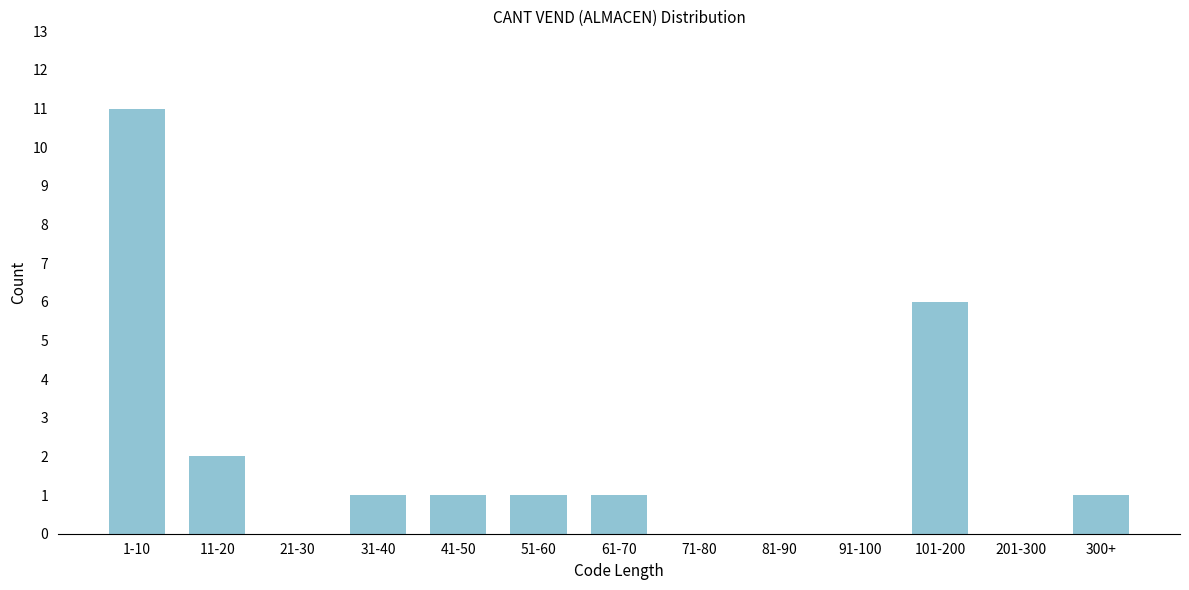

Reading left to right, extract all data points from this chart.

1-10=11	11-20=2	21-30=0	31-40=1	41-50=1	51-60=1	61-70=1	71-80=0	81-90=0	91-100=0	101-200=6	201-300=0	300+=1